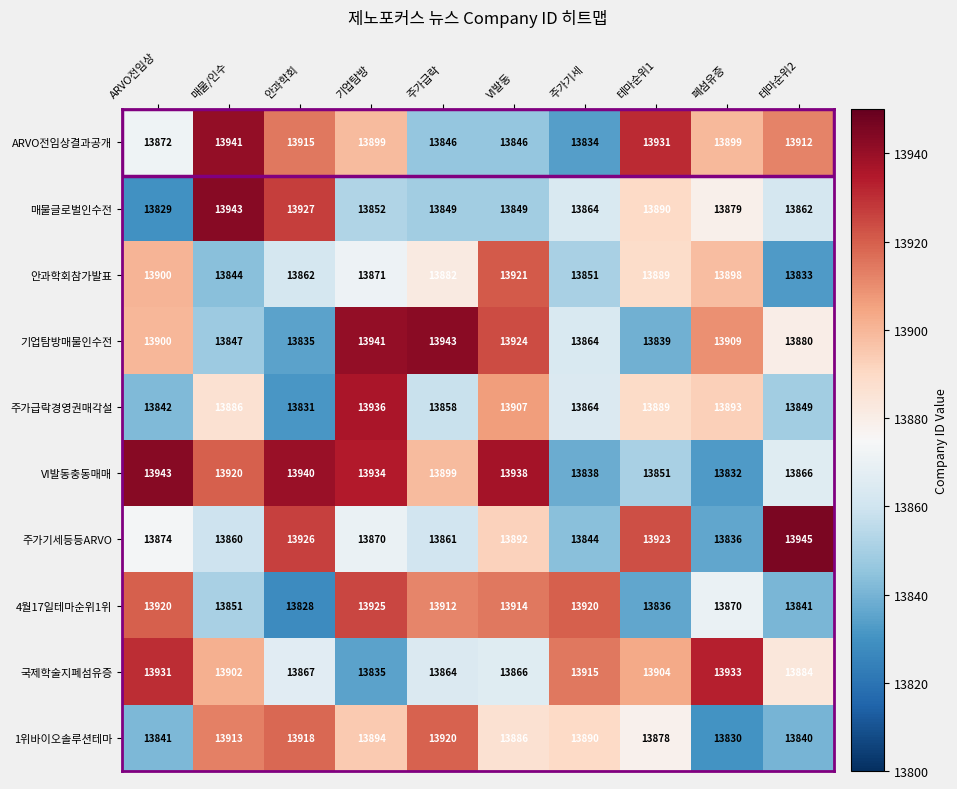

True or false: ARVO전임상결과공개 has a value of 13872 at ARVO전임상.

True